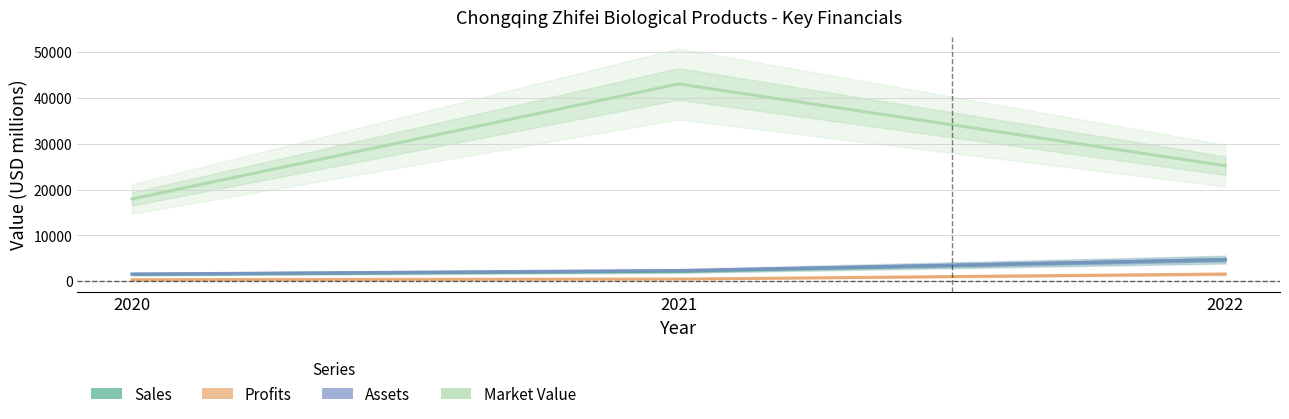

True or false: Profits has a value of 342.5 at 2020.

True